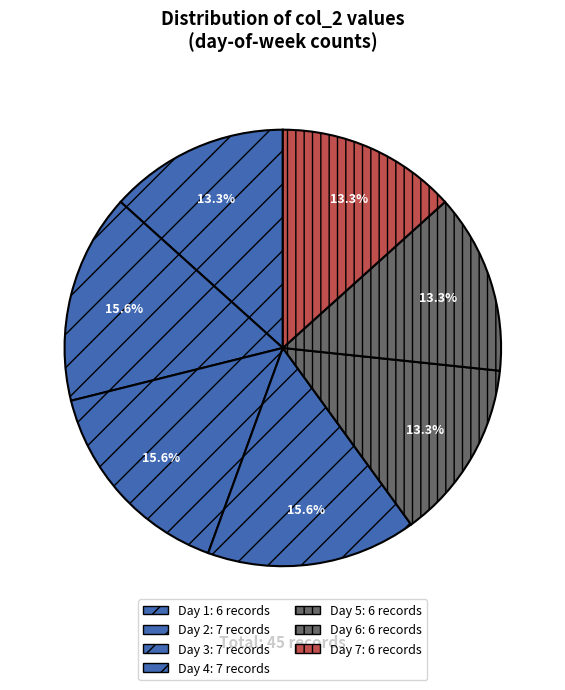

Is there a majority slice in this chart?

No